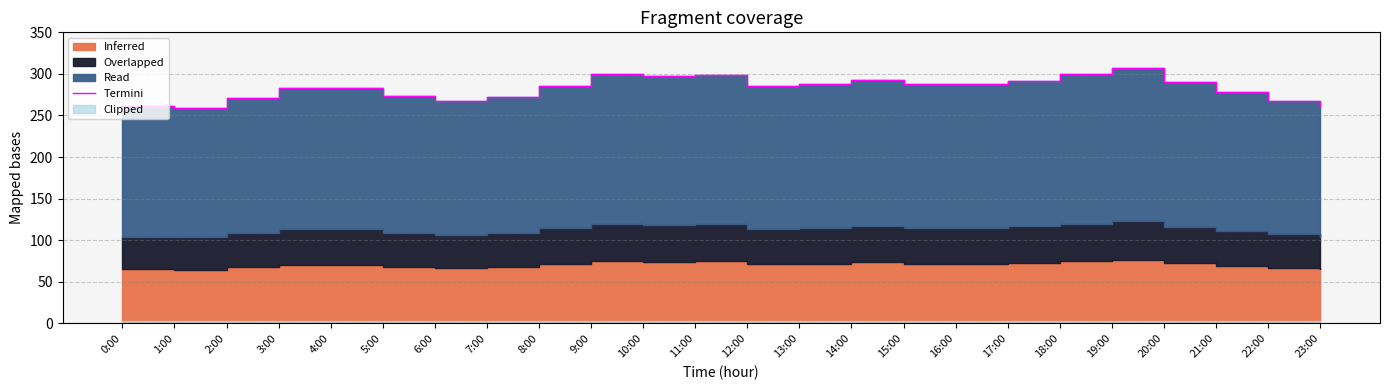

What is the ratio of the value at 7:00 to the value at 23:00?

1.0